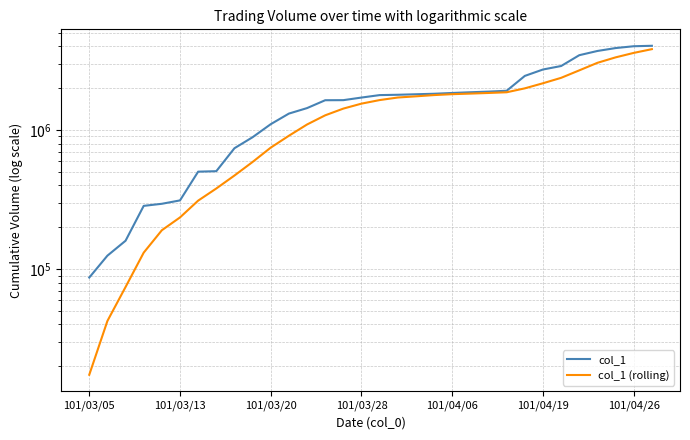

What is the spread (max minus min) of values at 24?

455800